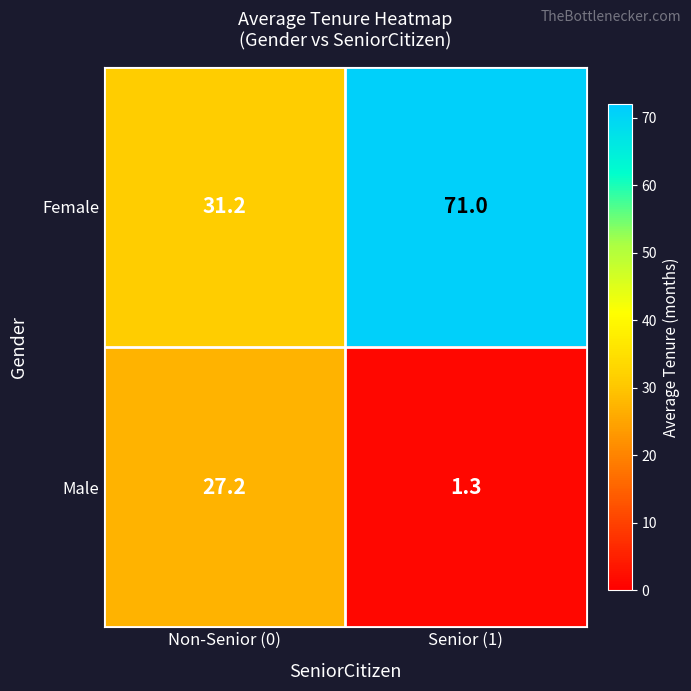

The value of Male at Senior (1) is 1.3. True or false?

True